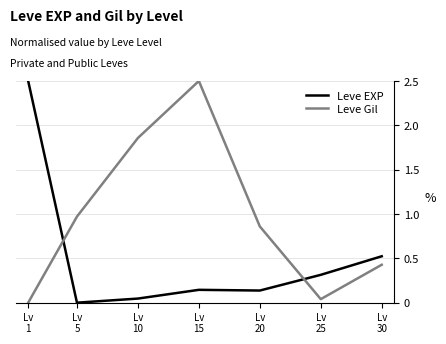

What is the difference between the maximum and minimum values in the Leve EXP series?

2.5